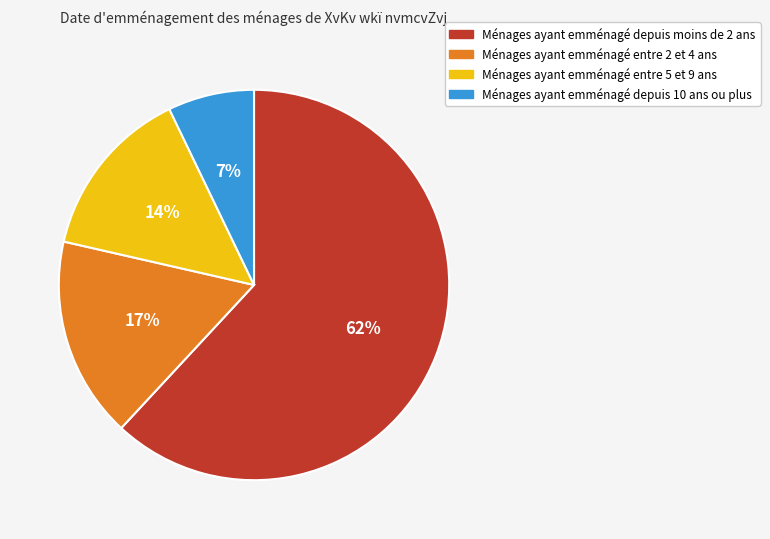

To the nearest percent, what is the average slice percentage?

25%